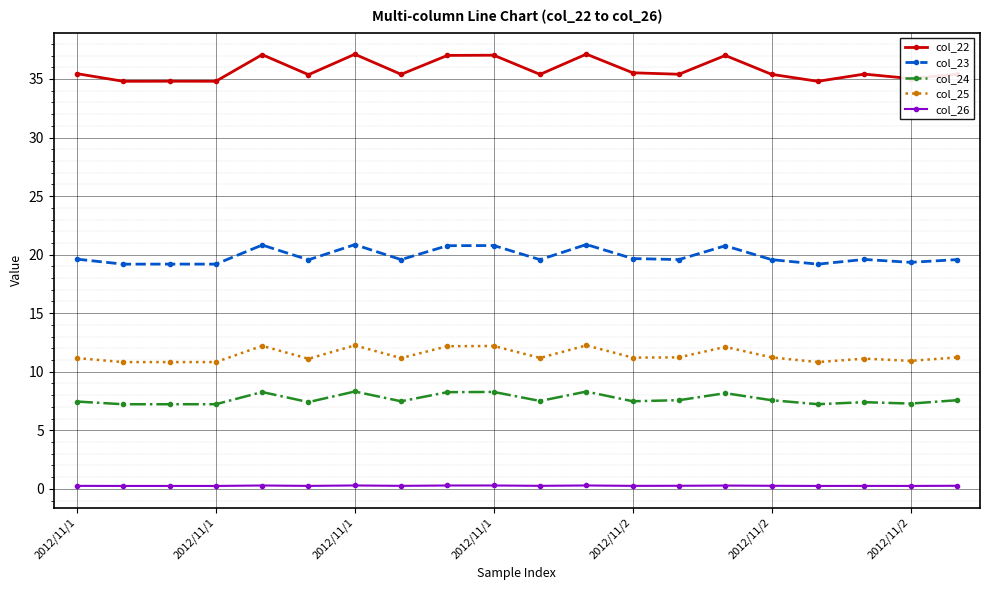

Which series has the largest total across all categories?

col_22